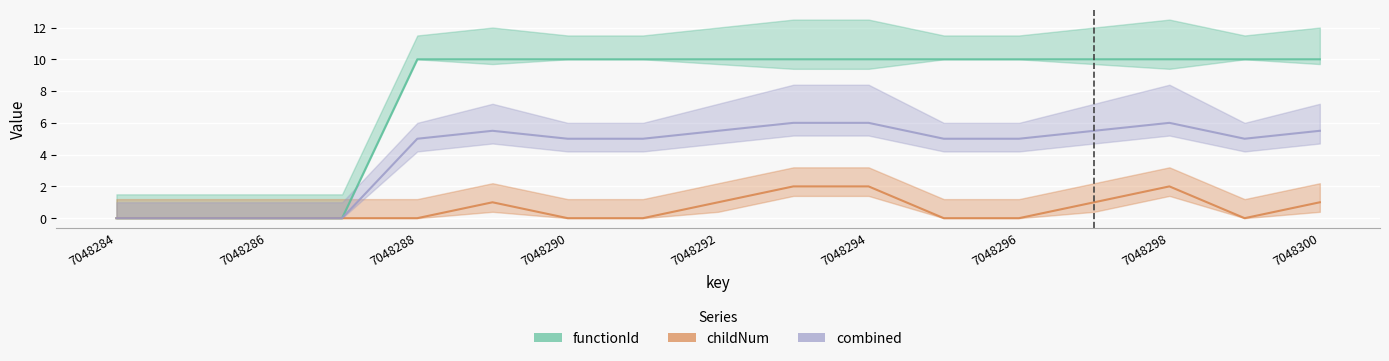

What are all the series names shown in the legend?

functionId, childNum, combined